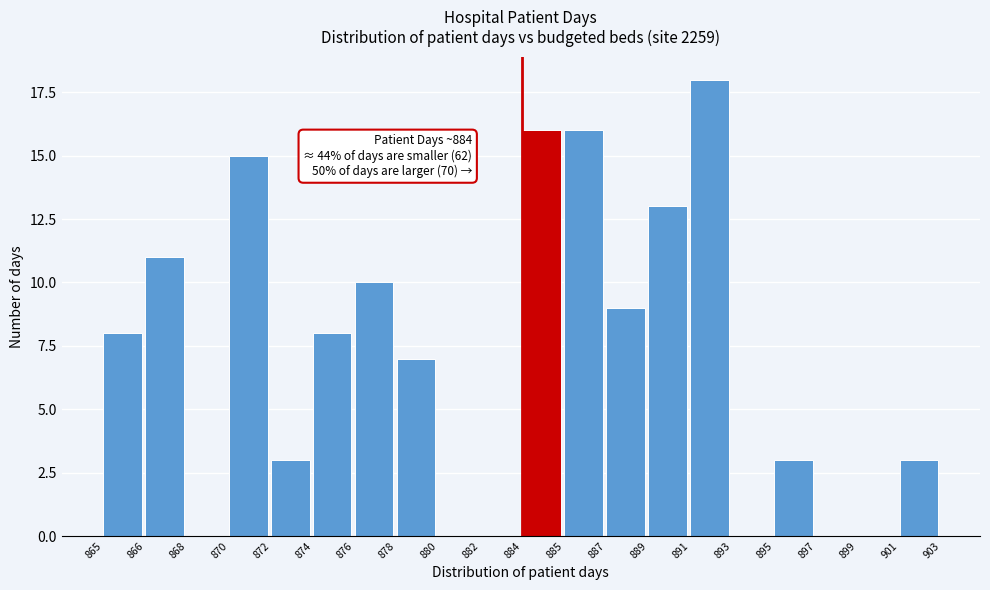

Reading left to right, list all the values displayed in this chart.

865=8	866=11	868=0	870=15	872=3	874=8	876=10	878=7	880=0	882=0	884=16	885=16	887=9	889=13	891=18	893=0	895=3	897=0	899=0	901=3